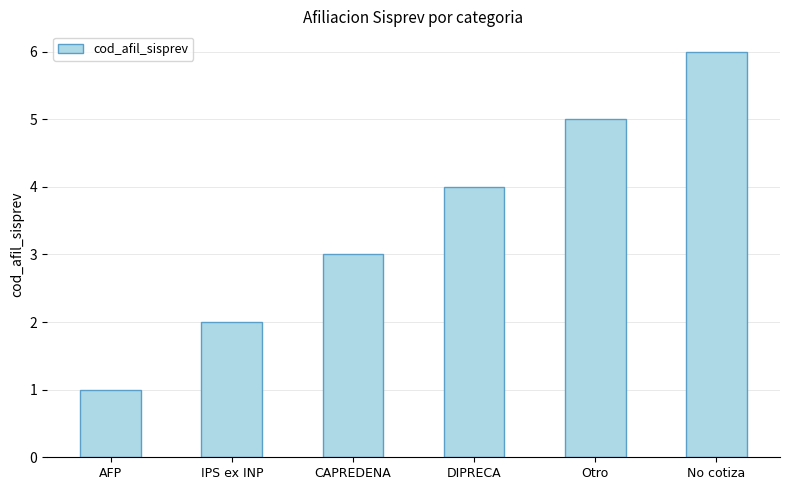

List the labels in order of value, smallest first.

AFP, IPS ex INP, CAPREDENA, DIPRECA, Otro, No cotiza